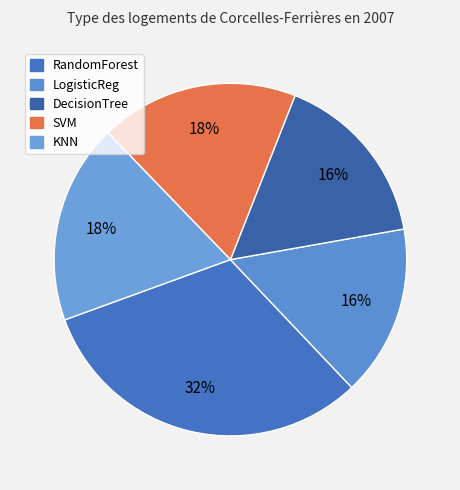

True or false: LogisticReg accounts for 21% of the total.

False